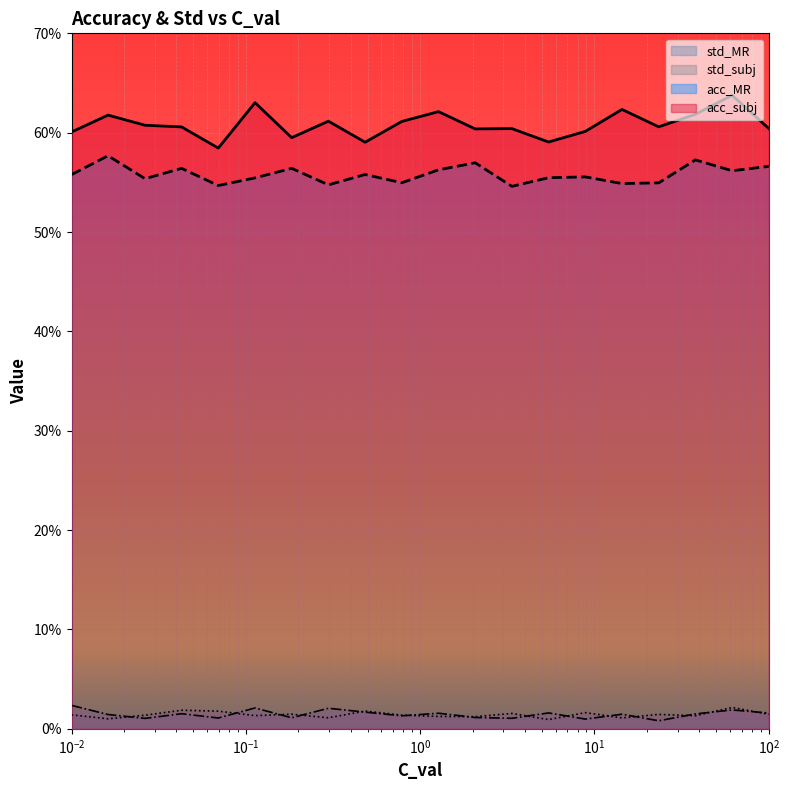

Count the acc_MR line values in the range 0 to 1.

20